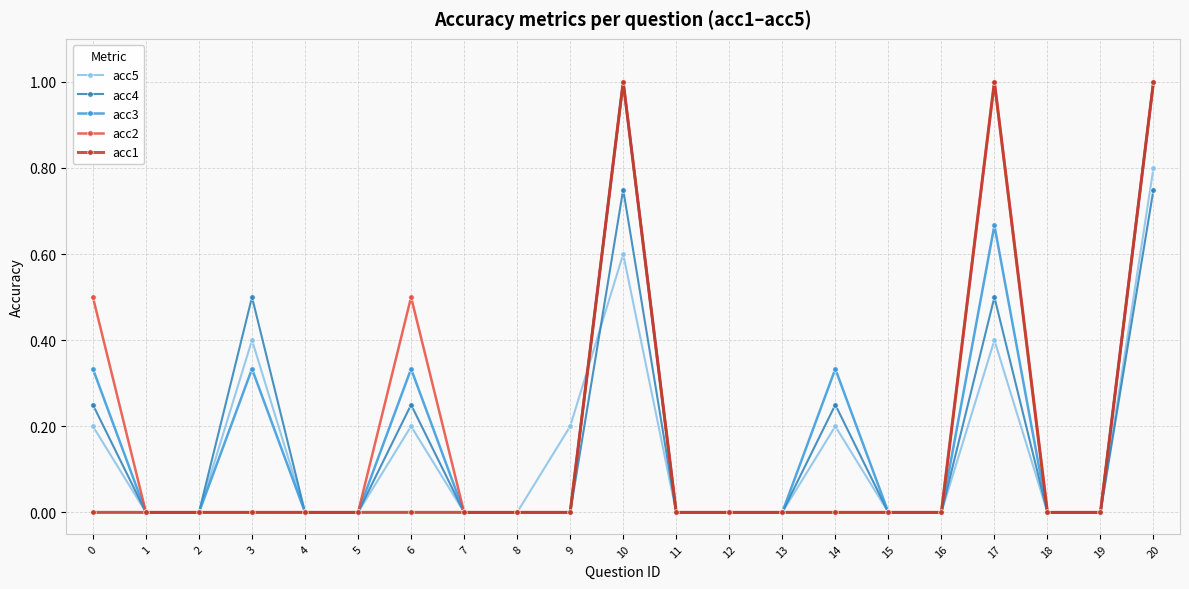

What is the highest value of the acc1 series?

1.0